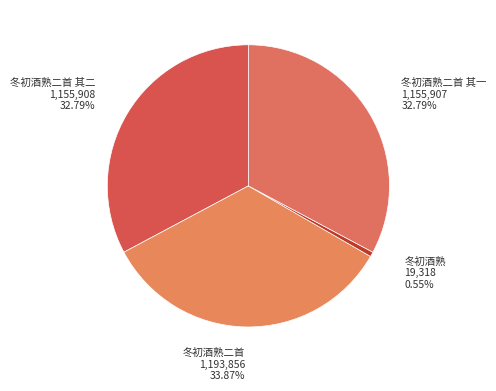

To the nearest percent, what is the difference between the largest and smallest slice percentages?

33%